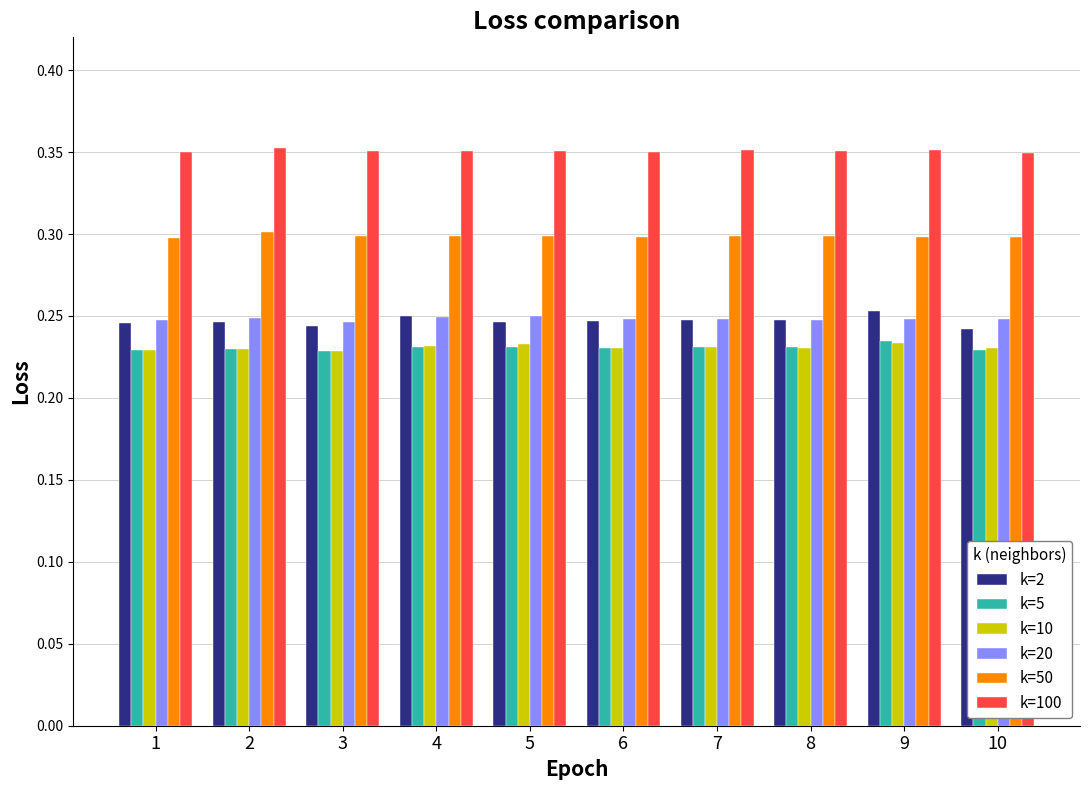

Does the chart contain stacked bars?

No